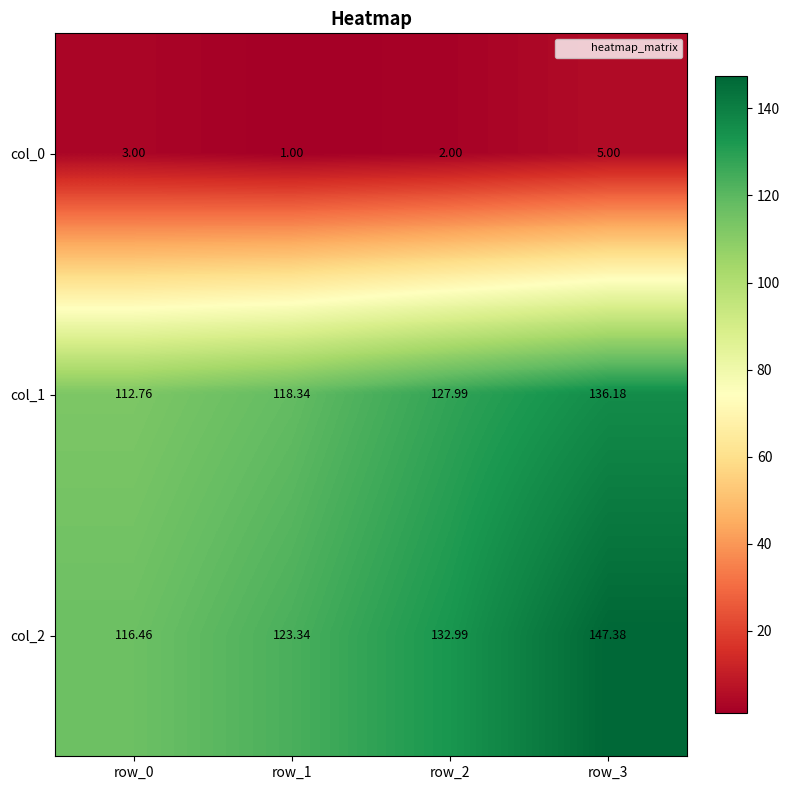

Rank the series by their maximum value, from highest to lowest.

col_2, col_1, col_0